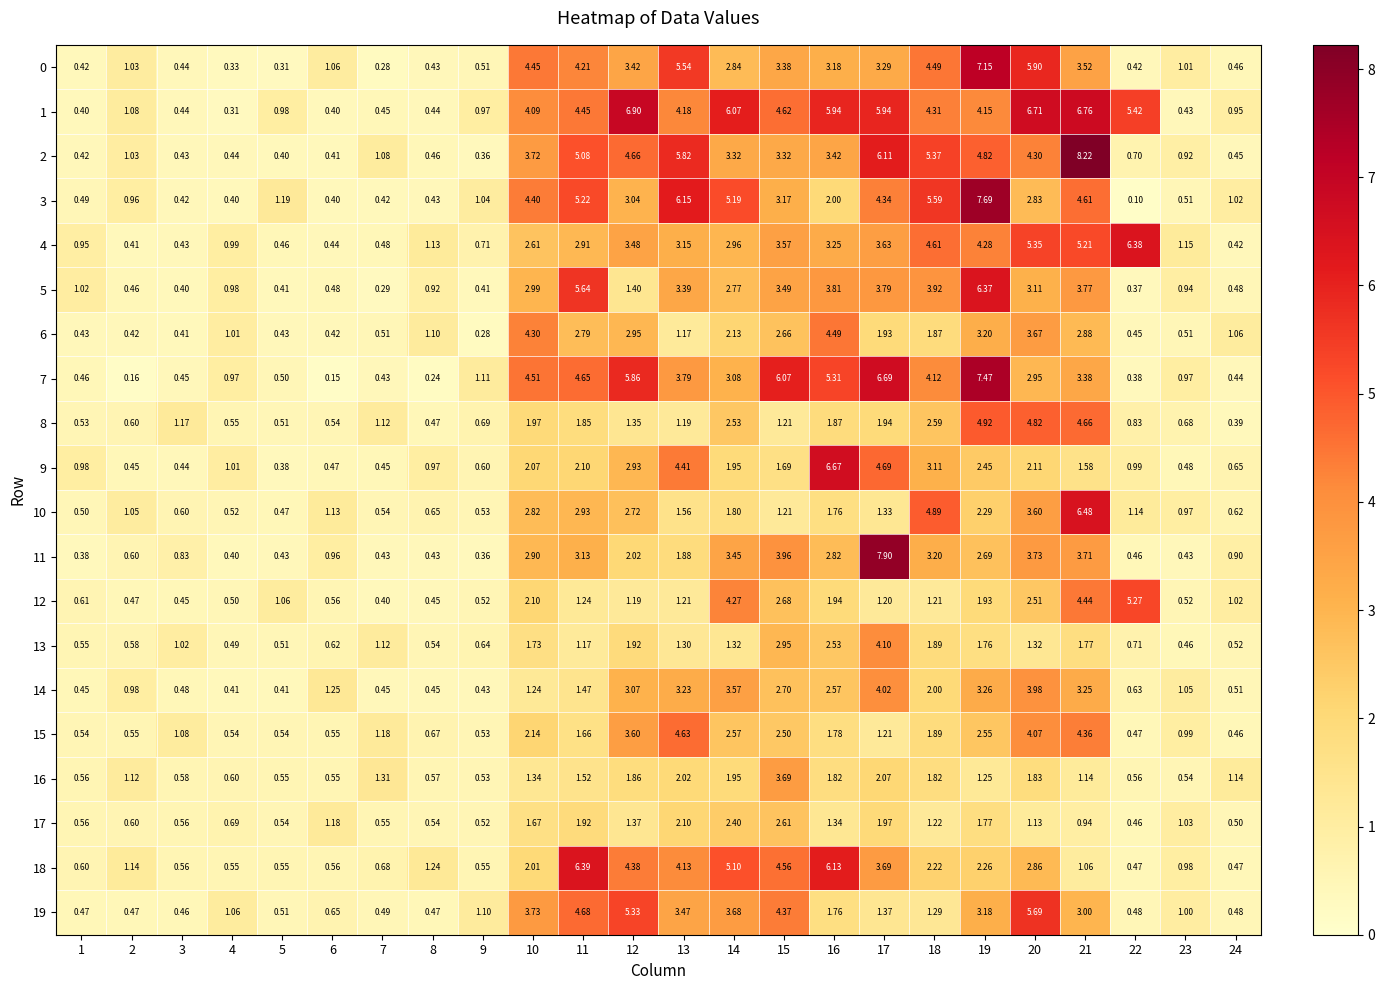

Which series changed the most between 2 and 16?

9